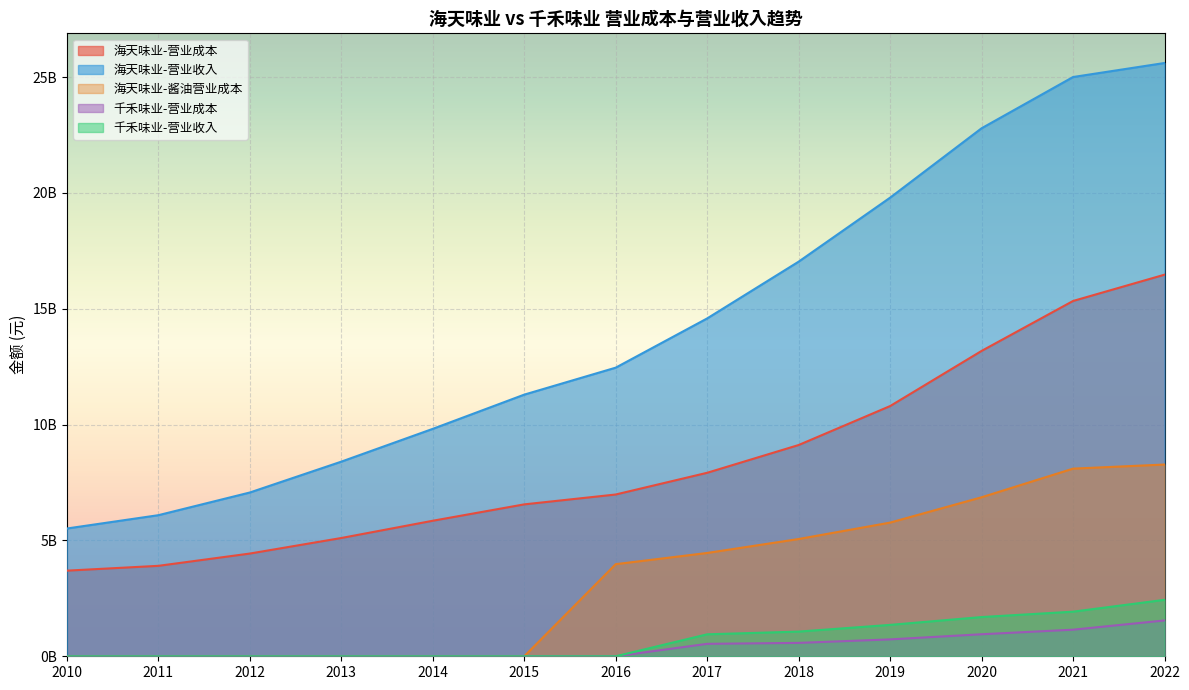

What is the difference between the highest and lowest values at 2015?

11294380030.1